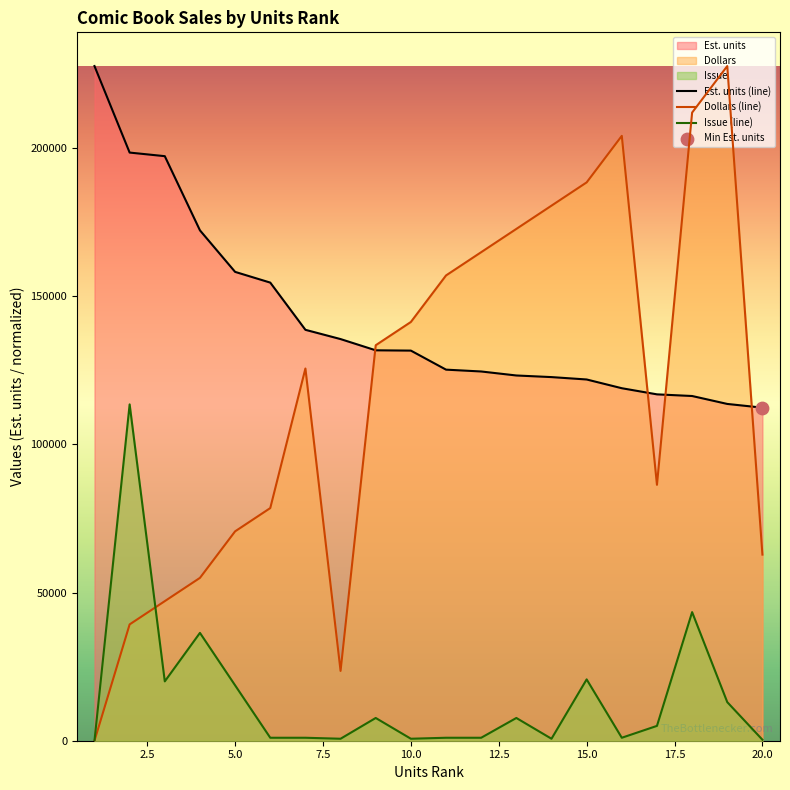

Which series has the largest total across all categories?

Est. units (line)